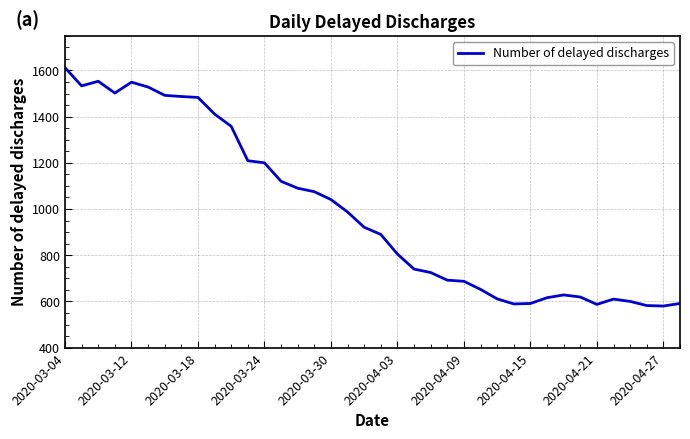

What is the greatest value displayed?

1612